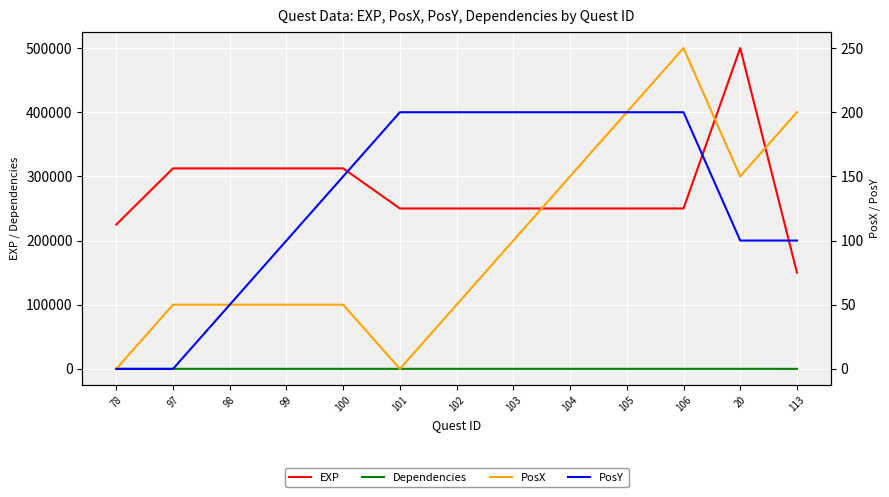

What is the total value across all series at 99?

312728